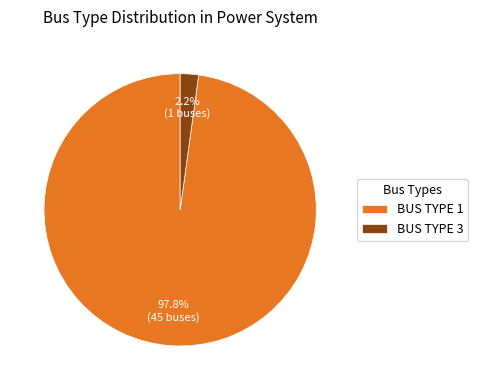

What portion of the pie excludes BUS TYPE 3?

97.8%